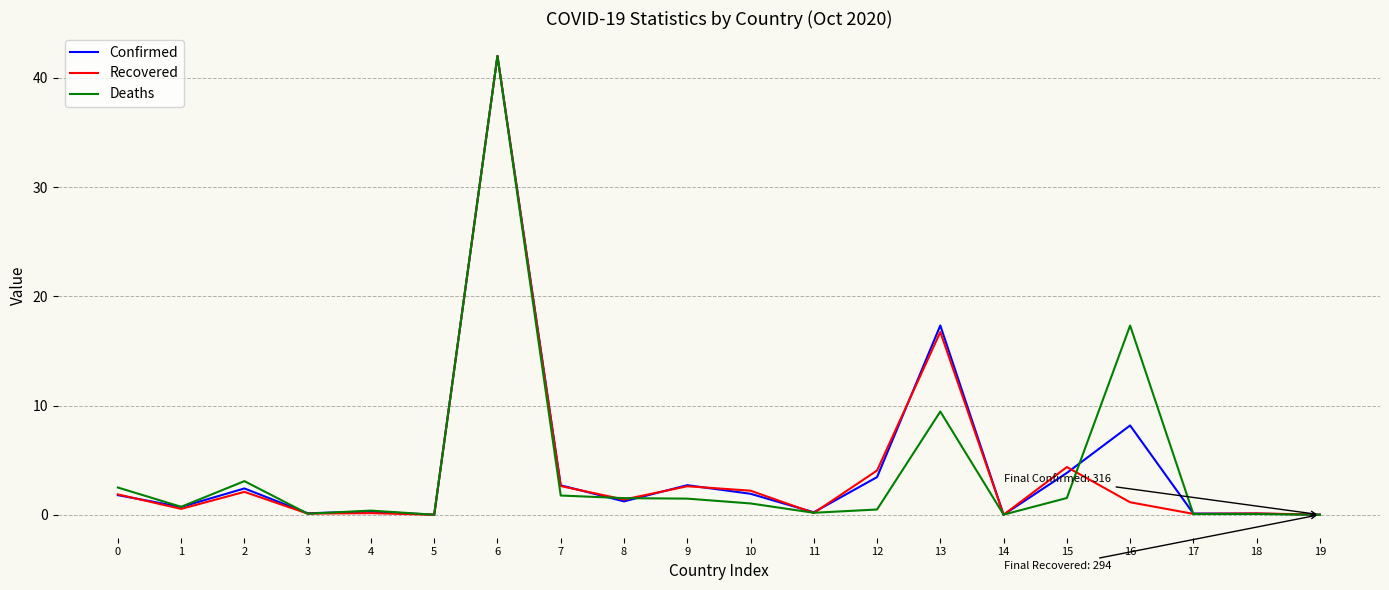

Is the value of Recovered at 3 greater than the value of Deaths at 15?

No